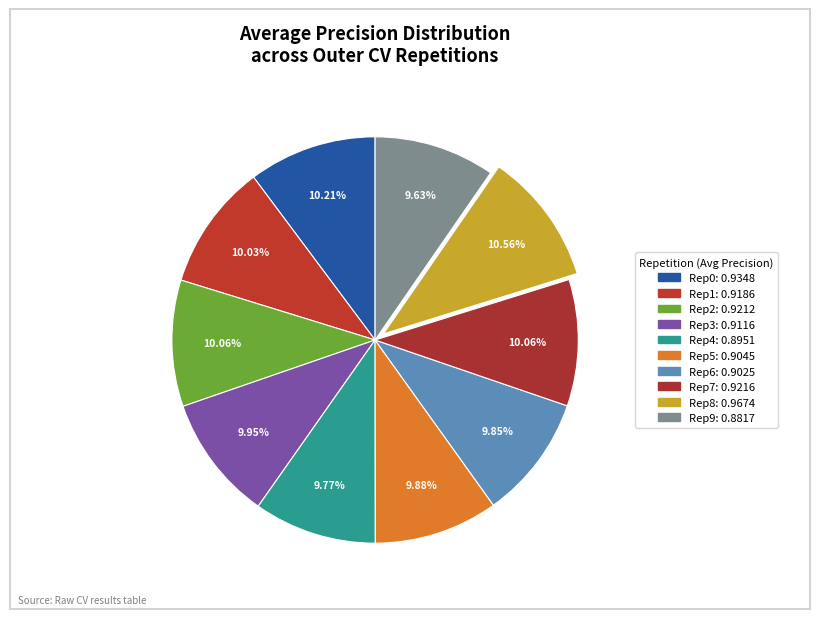

Rank the categories by value from highest to lowest.

outer-repetition8, outer-repetition0, outer-repetition7, outer-repetition2, outer-repetition1, outer-repetition3, outer-repetition5, outer-repetition6, outer-repetition4, outer-repetition9